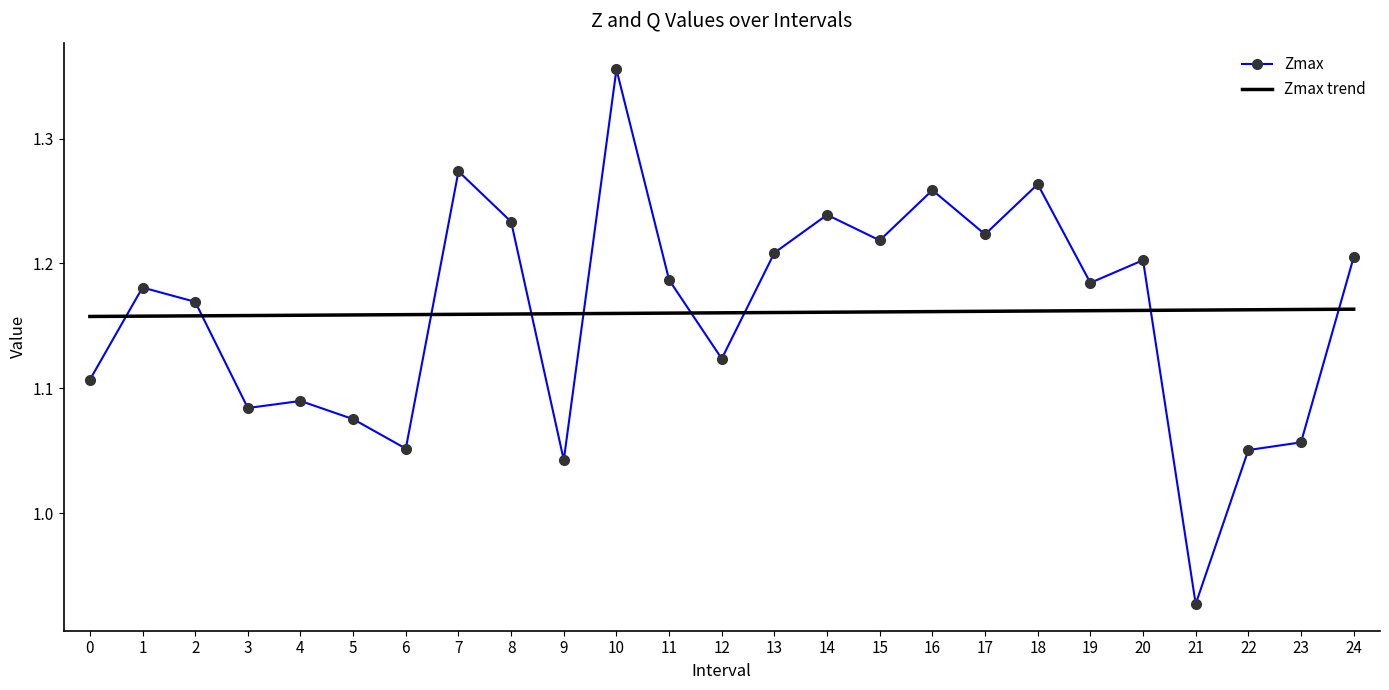

List the series in order of their peak value, lowest first.

Zmax trend, Zmax